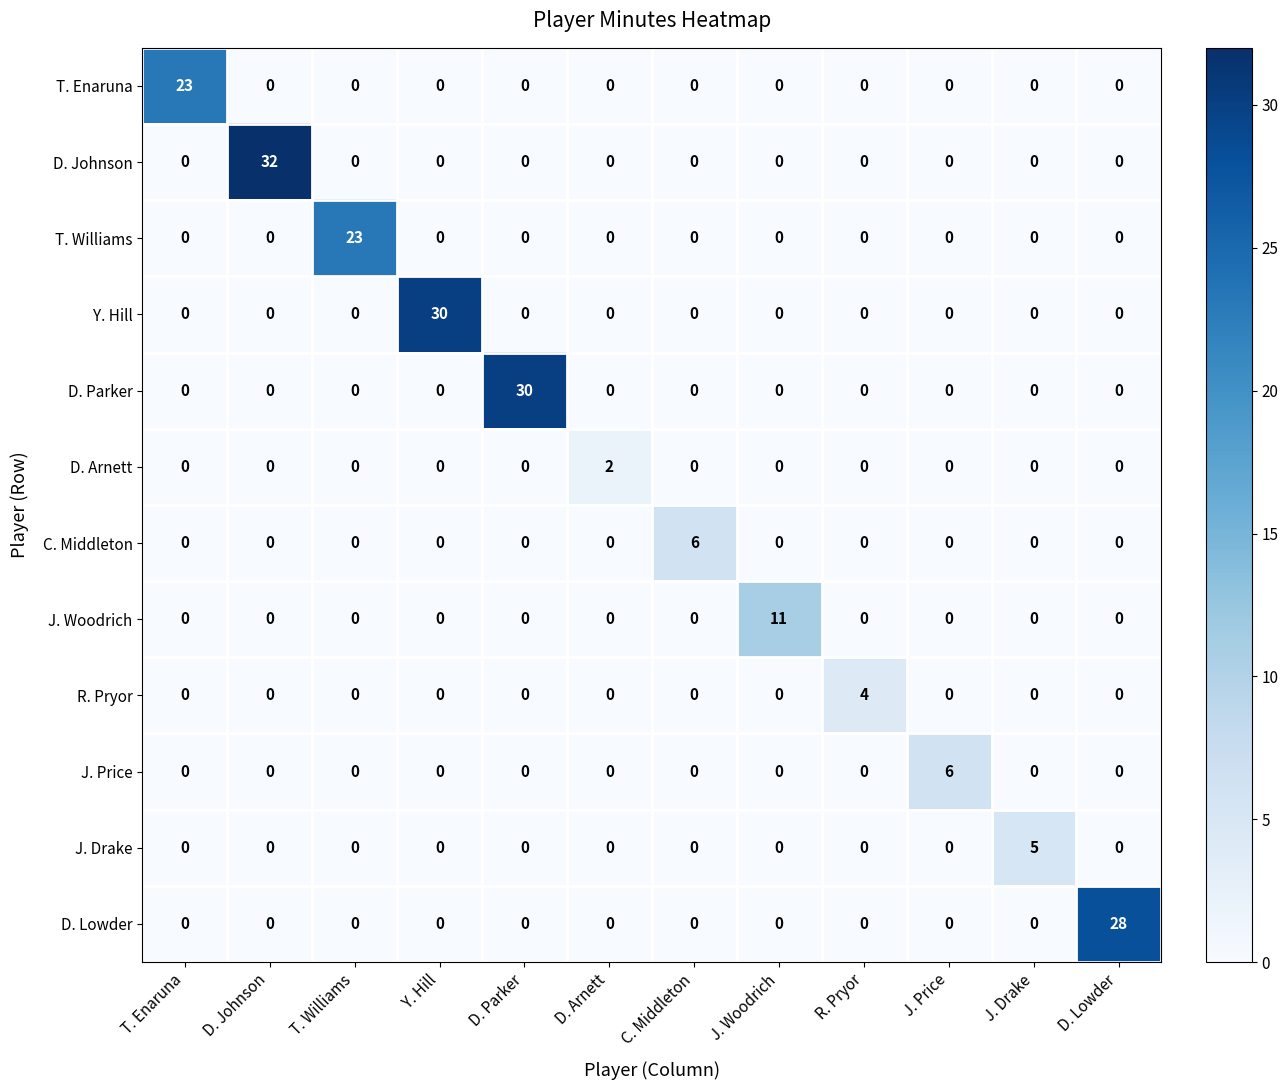

Which series changed the most between J. Woodrich and J. Price?

J. Woodrich